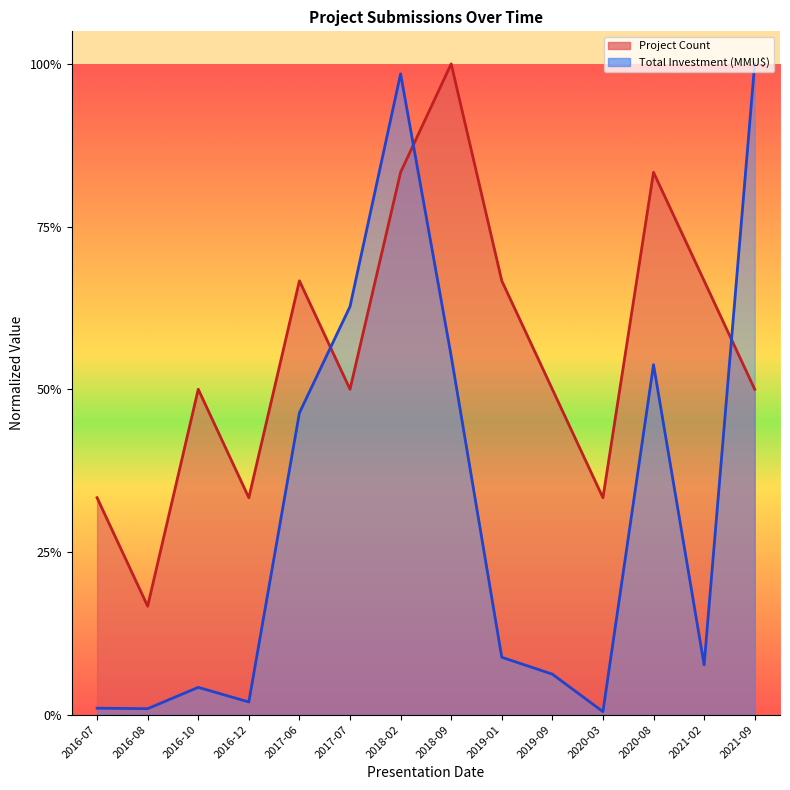

What is the label of the 4th point from the left?

2016-12